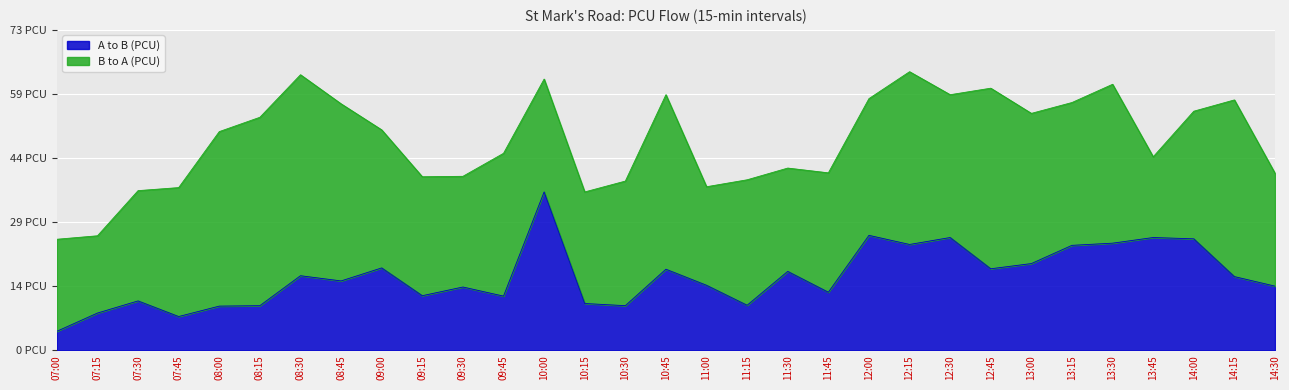

At which label does the data first exceed 16?

08:30